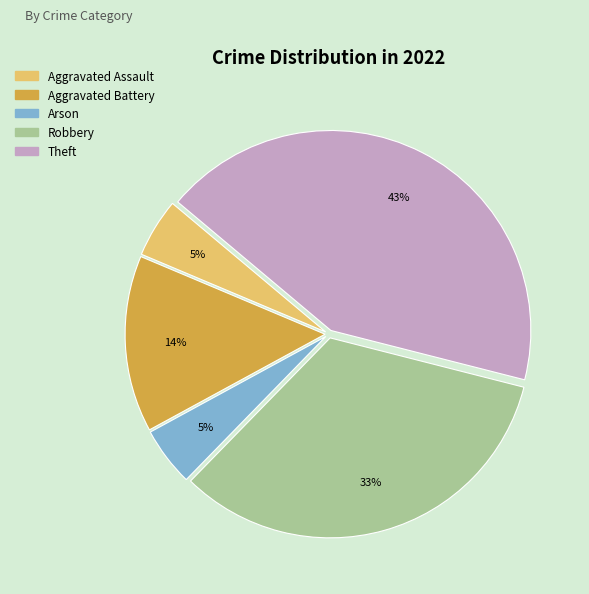

Which category has the biggest portion of the pie?

Theft